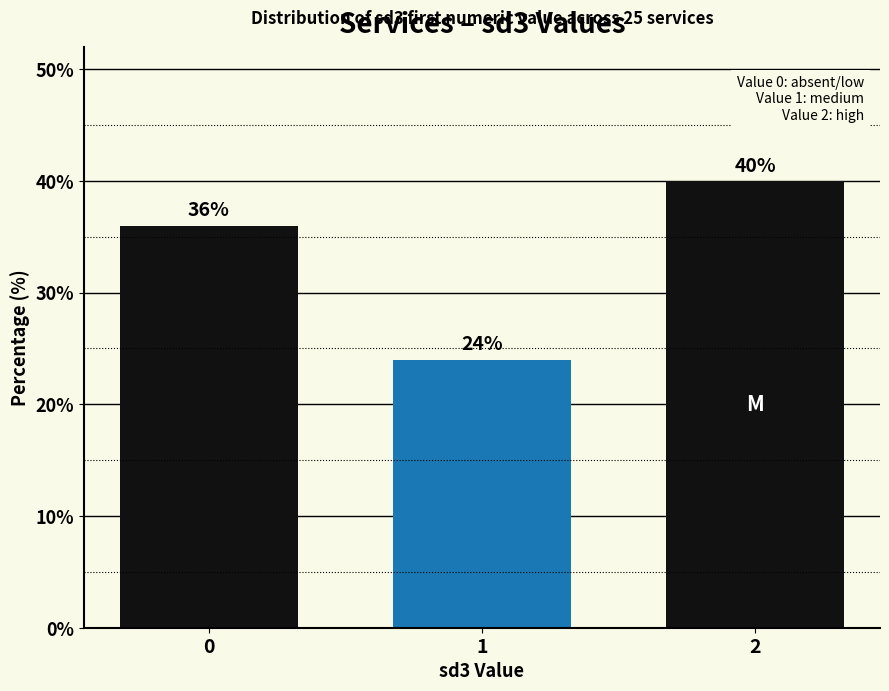

What is the sum of all values?

100